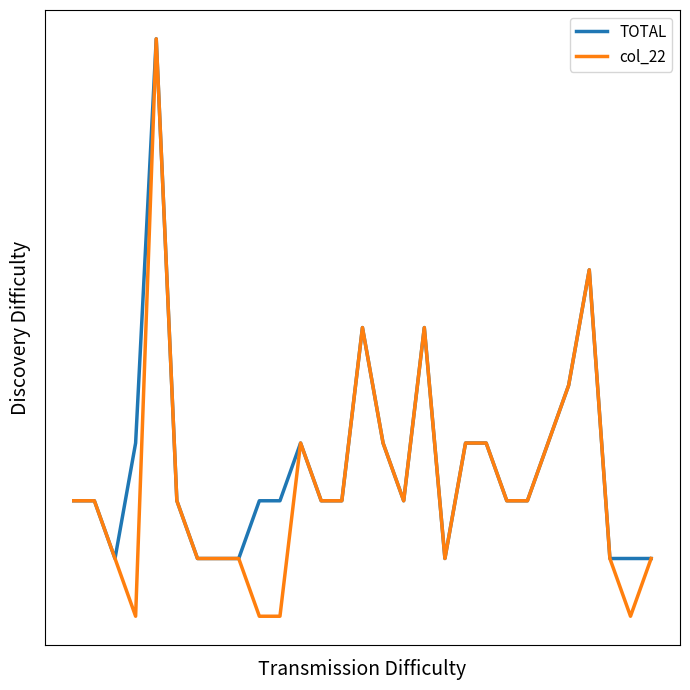

At which label does col_22 first exceed 2?

4